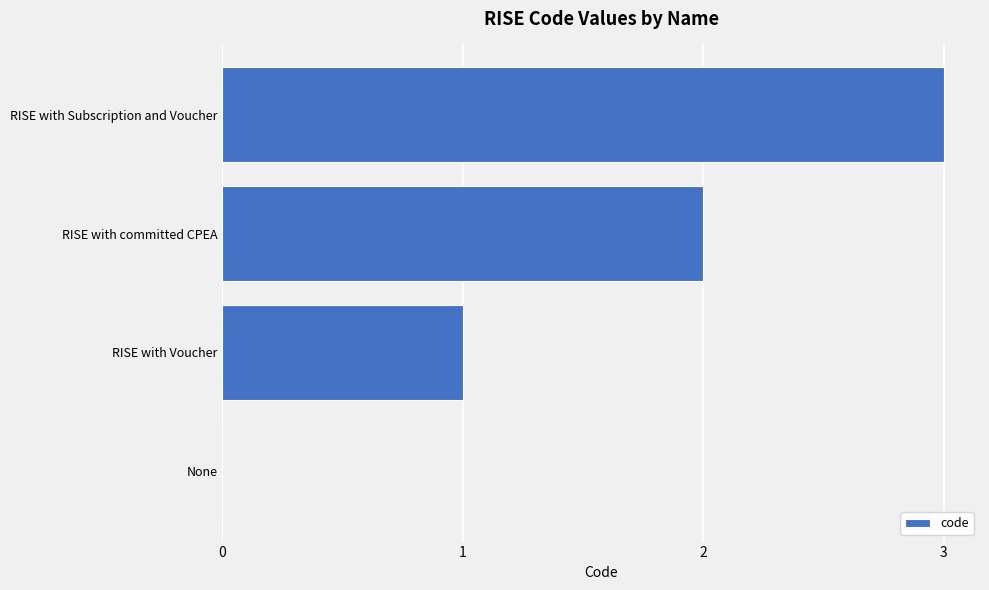

The chart shows a value of 2 at RISE with committed CPEA. True or false?

True